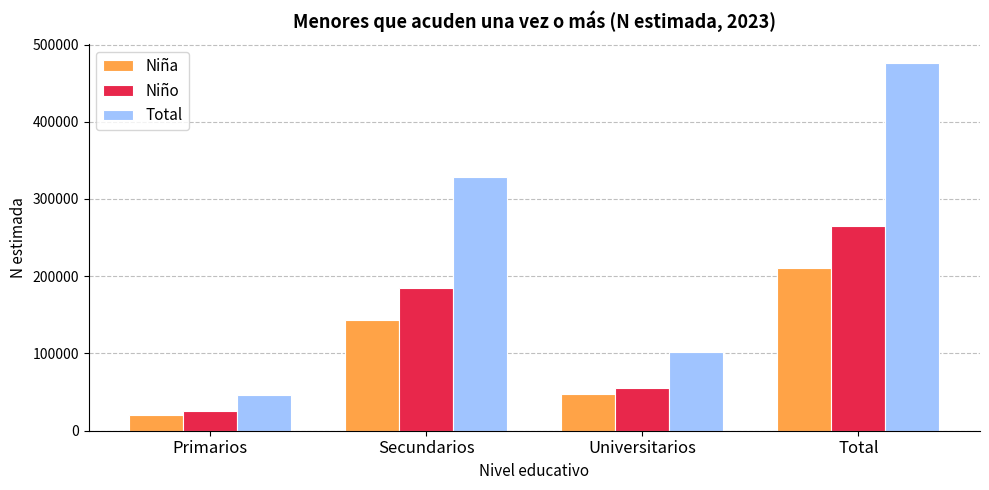

Which series has the largest range (max minus min)?

Total